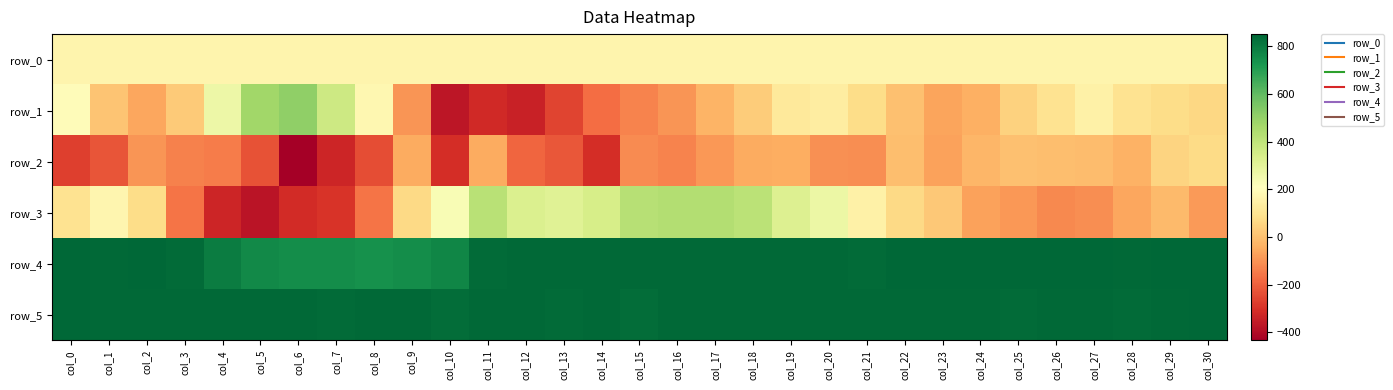

Reading left to right, transcribe all the data shown in this chart.

row_0: col_0=167.0	col_1=167.0	col_2=167.0	col_3=167.1	col_4=167.2	col_5=167.2	col_6=167.3	col_7=167.3	col_8=167.3	col_9=167.4	col_10=167.4	col_11=167.5	col_12=167.5	col_13=167.5	col_14=167.6	col_15=167.6	col_16=167.7	col_17=167.7	col_18=167.8	col_19=167.8	col_20=167.9	col_21=167.9	col_22=167.9	col_23=168.0	col_24=168.1	col_25=168.1	col_26=168.1	col_27=168.2	col_28=168.2	col_29=168.2	col_30=168.3
row_1: col_0=196.0	col_1=10.0	col_2=-62.0	col_3=26.0	col_4=264.0	col_5=470.0	col_6=507.0	col_7=367.0	col_8=174.0	col_9=-93.0	col_10=-371.0	col_11=-322.0	col_12=-343.0	col_13=-263.0	col_14=-176.0	col_15=-130.0	col_16=-94.0	col_17=-30.0	col_18=29.0	col_19=121.0	col_20=137.0	col_21=77.0	col_22=-2.0	col_23=-67.0	col_24=-42.0	col_25=46.0	col_26=94.0	col_27=152.0	col_28=98.0	col_29=73.0	col_30=58.0
row_2: col_0=-271.0	col_1=-228.0	col_2=-96.0	col_3=-134.0	col_4=-147.0	col_5=-231.0	col_6=-434.0	col_7=-329.0	col_8=-239.0	col_9=-50.0	col_10=-311.0	col_11=-52.0	col_12=-191.0	col_13=-222.0	col_14=-310.0	col_15=-113.0	col_16=-132.0	col_17=-90.0	col_18=-49.0	col_19=-44.0	col_20=-104.0	col_21=-111.0	col_22=-3.0	col_23=-71.0	col_24=-25.0	col_25=1.0	col_26=-5.0	col_27=-8.0	col_28=-33.0	col_29=51.0	col_30=69.0
row_3: col_0=98.0	col_1=170.0	col_2=75.0	col_3=-158.0	col_4=-329.0	col_5=-374.0	col_6=-314.0	col_7=-295.0	col_8=-161.0	col_9=65.0	col_10=233.0	col_11=417.0	col_12=327.0	col_13=313.0	col_14=341.0	col_15=421.0	col_16=434.0	col_17=434.0	col_18=410.0	col_19=319.0	col_20=269.0	col_21=152.0	col_22=66.0	col_23=20.0	col_24=-69.0	col_25=-88.0	col_26=-119.0	col_27=-109.0	col_28=-60.0	col_29=-14.0	col_30=-85.0
row_4: col_0=846.0	col_1=844.0	col_2=848.0	col_3=836.0	col_4=791.0	col_5=756.0	col_6=747.0	col_7=746.0	col_8=738.0	col_9=746.0	col_10=769.0	col_11=836.0	col_12=843.0	col_13=845.0	col_14=843.0	col_15=841.0	col_16=841.0	col_17=843.0	col_18=844.0	col_19=844.0	col_20=844.0	col_21=839.0	col_22=847.0	col_23=847.0	col_24=846.0	col_25=851.0	col_26=851.0	col_27=847.0	col_28=845.0	col_29=851.0	col_30=848.0
row_5: col_0=846.0	col_1=844.0	col_2=845.0	col_3=843.0	col_4=844.0	col_5=844.0	col_6=843.0	col_7=837.0	col_8=843.0	col_9=844.0	col_10=832.0	col_11=842.0	col_12=843.0	col_13=840.0	col_14=842.0	col_15=832.0	col_16=841.0	col_17=843.0	col_18=841.0	col_19=842.0	col_20=841.0	col_21=842.0	col_22=841.0	col_23=842.0	col_24=842.0	col_25=840.0	col_26=841.0	col_27=842.0	col_28=840.0	col_29=843.0	col_30=847.0